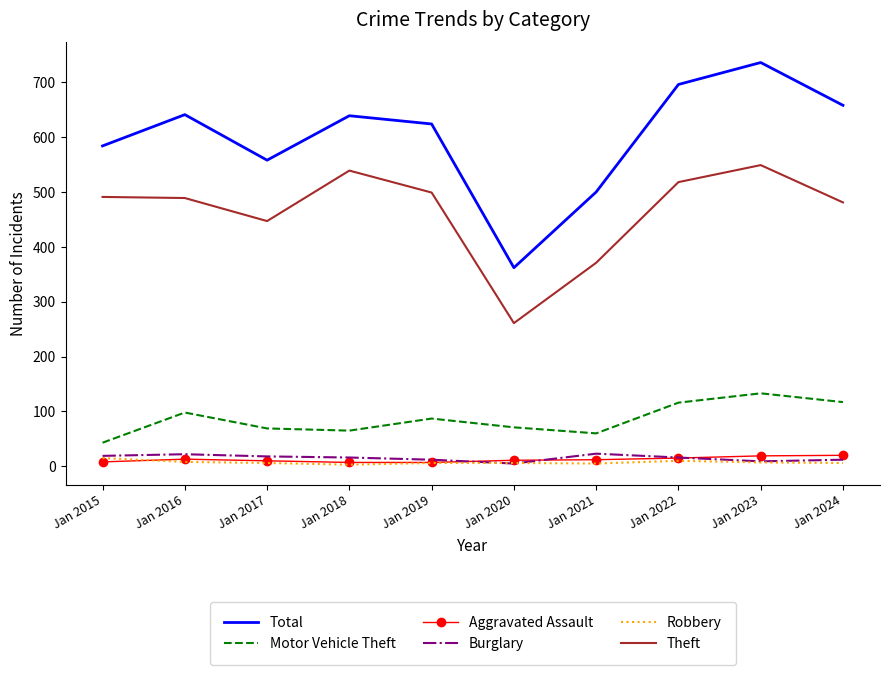

What is the sum of all Burglary values?

152